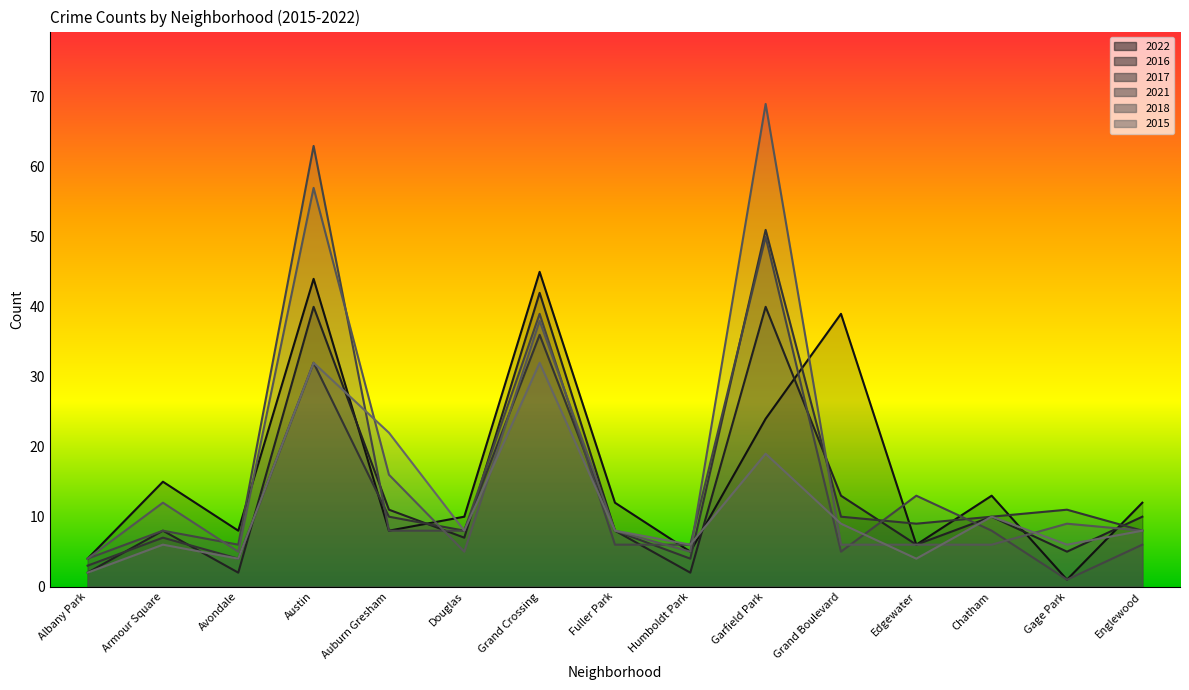

What is the highest value of the 2018 series?

69